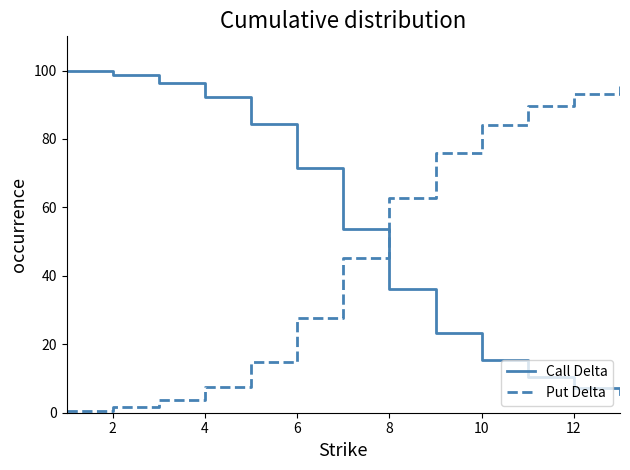

At how many categories does at least one series exceed 64?

11